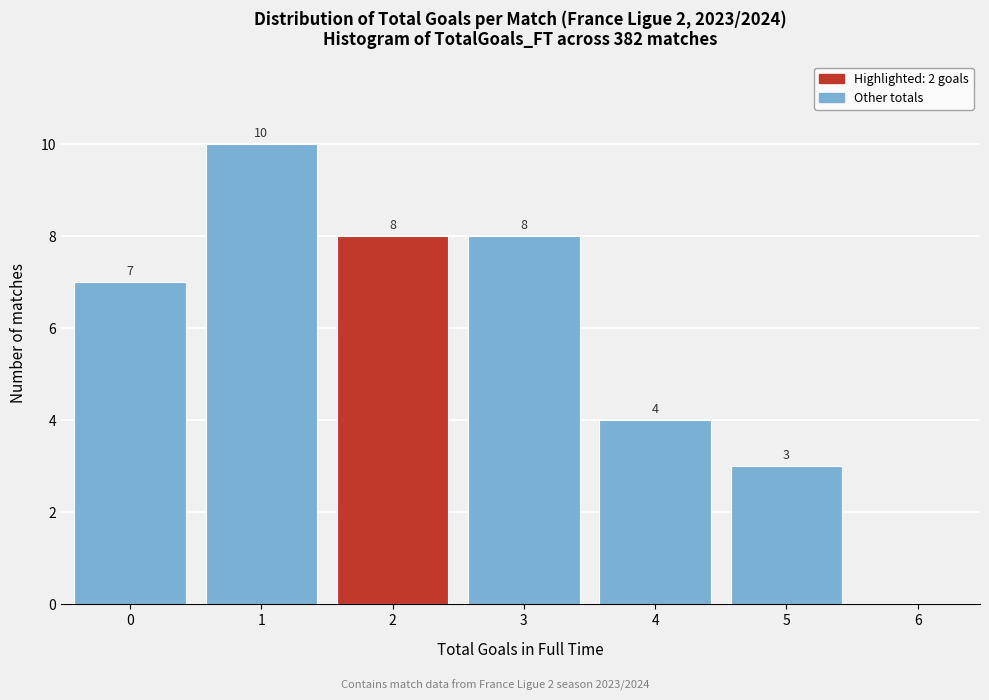

Reading left to right, extract all data points from this chart.

0=7	1=10	2=8	3=8	4=4	5=3	6=0